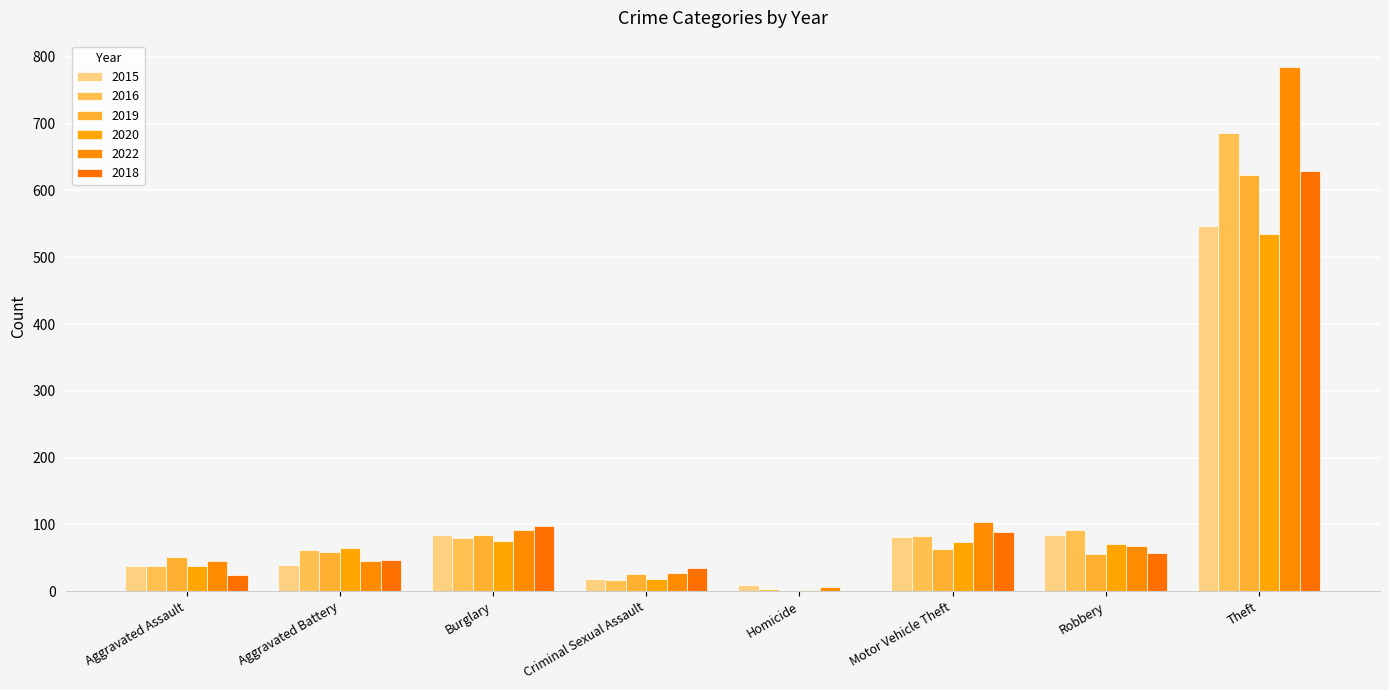

What is the label of the 1st bar from the left?

Aggravated Assault